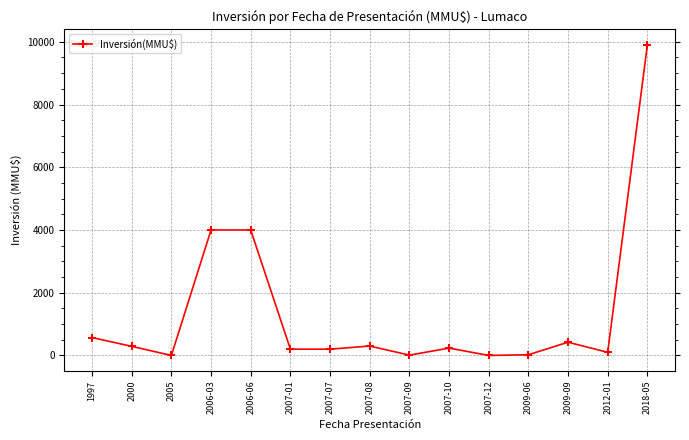

What is the difference between the maximum and minimum values?

9903